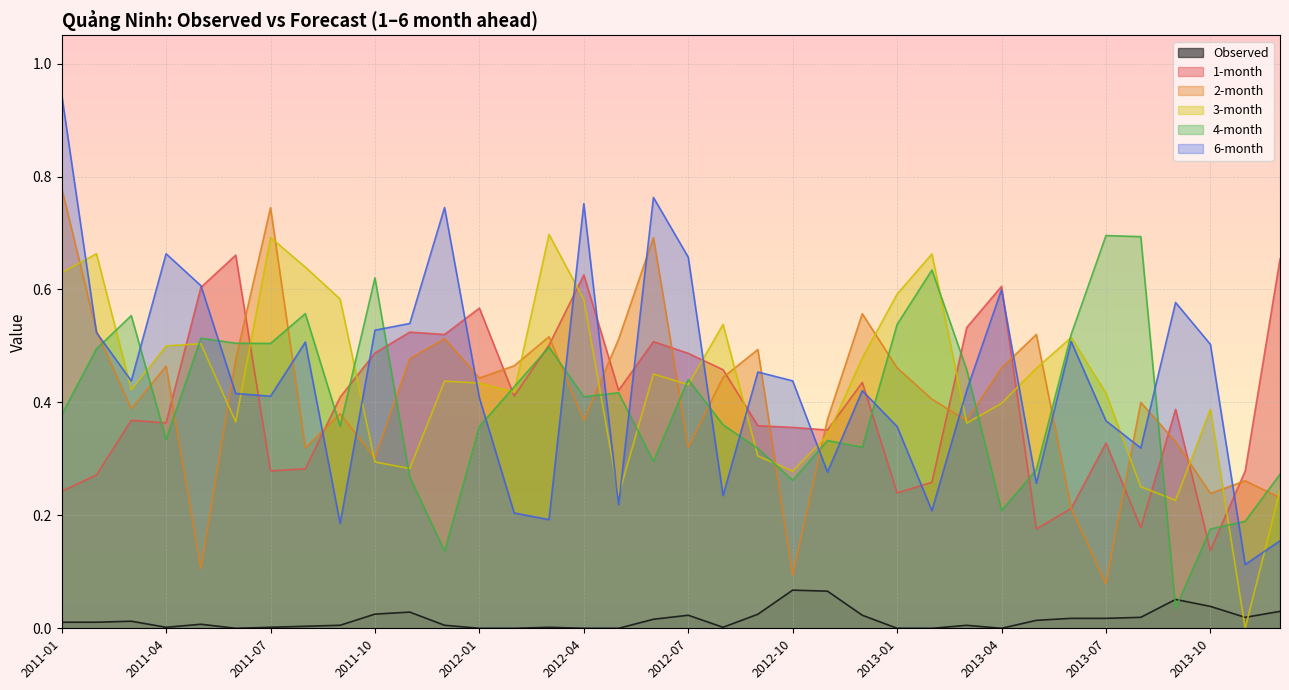

What is the minimum value for 2-month?

0.1